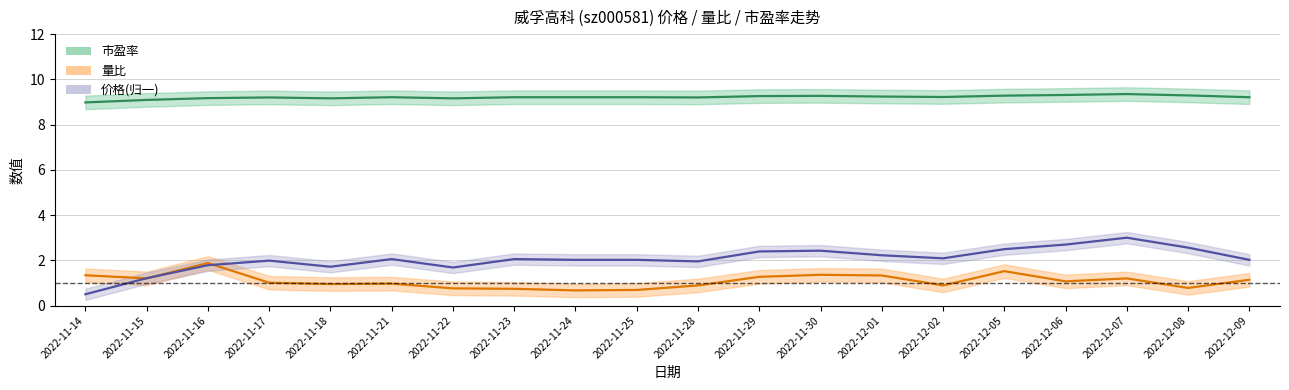

What is the label of the 7th point from the left?

2022-11-22